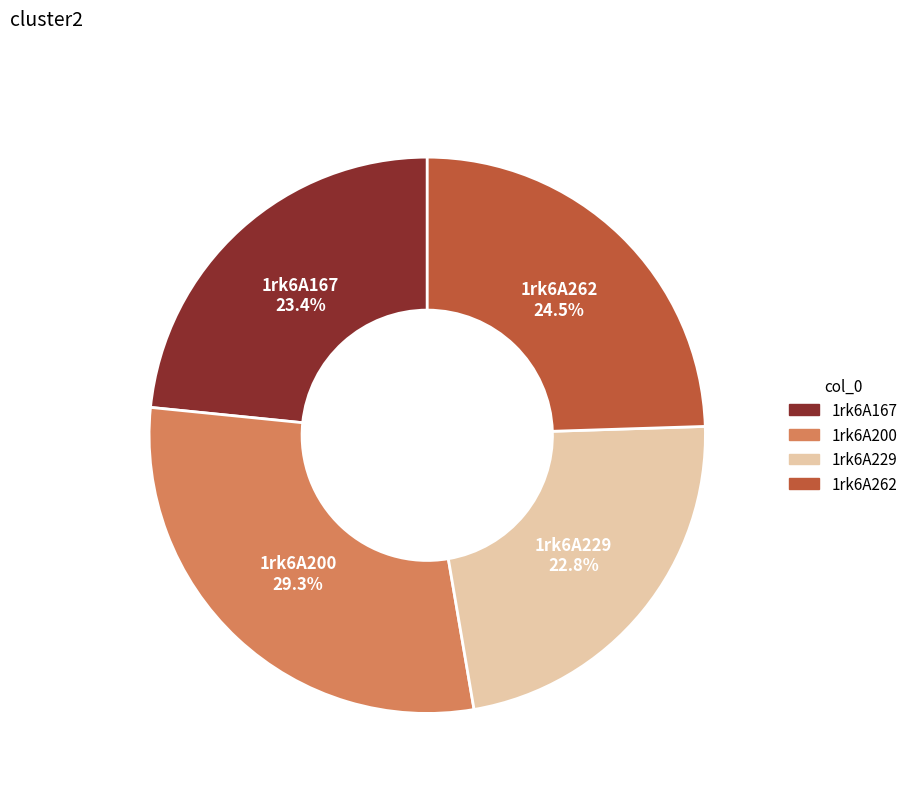

Approximately how many times larger is the value at 1rk6A200 compared to 1rk6A229?

1.3